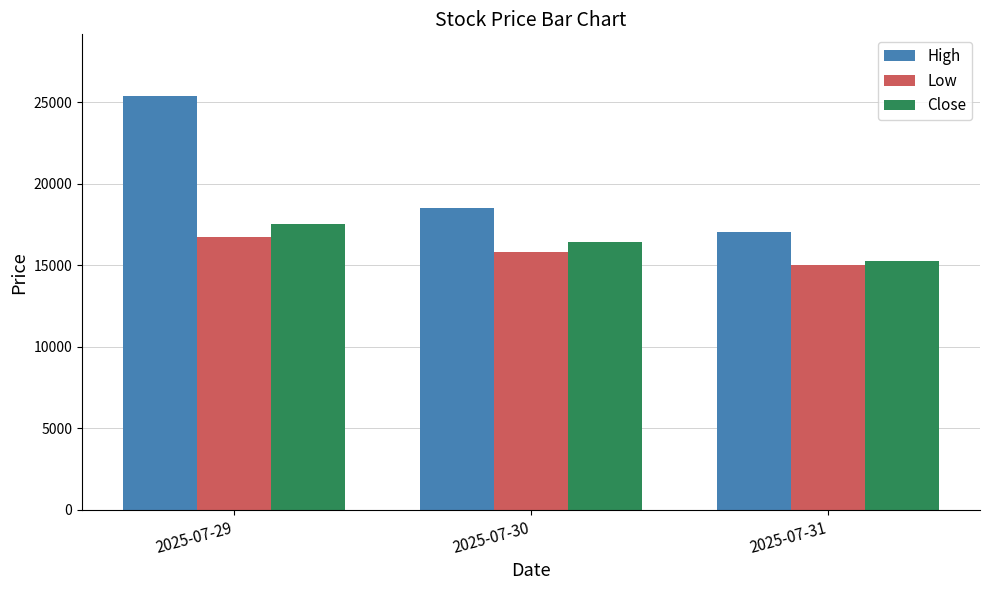

Which series has the largest total across all categories?

High